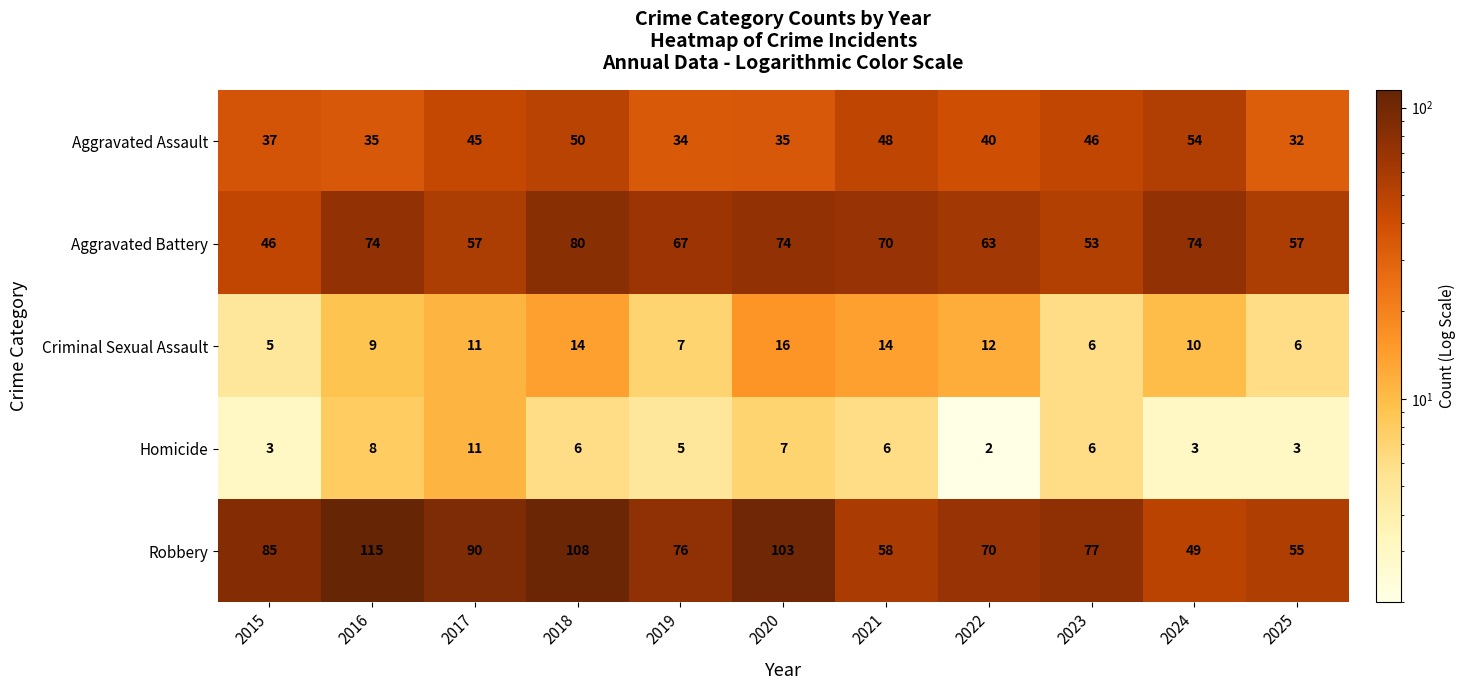

List the labels in order of Robbery value, smallest first.

2024, 2025, 2021, 2022, 2019, 2023, 2015, 2017, 2020, 2018, 2016